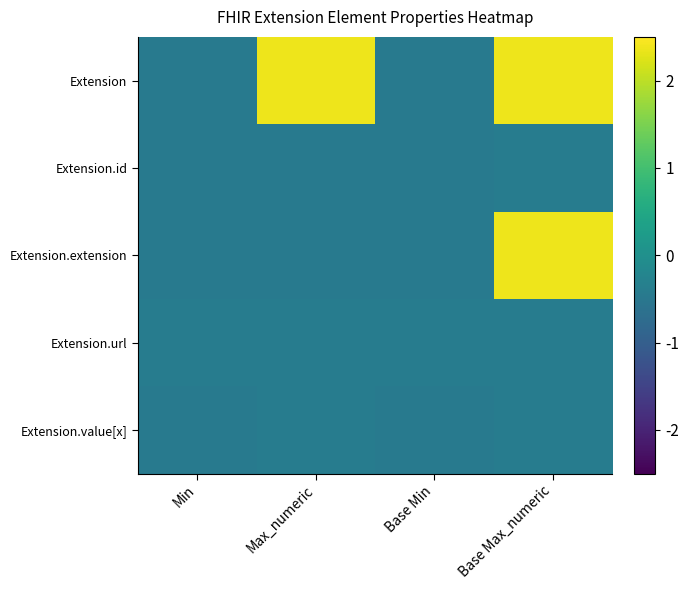

What is the smallest value displayed?

-0.4